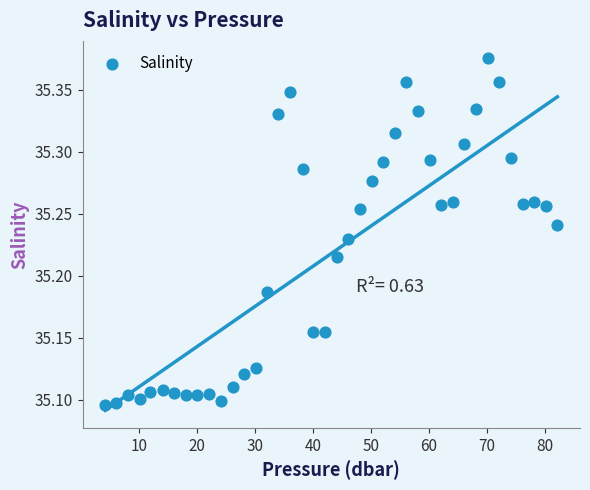

What is the range of Y values (max minus min)?

0.3